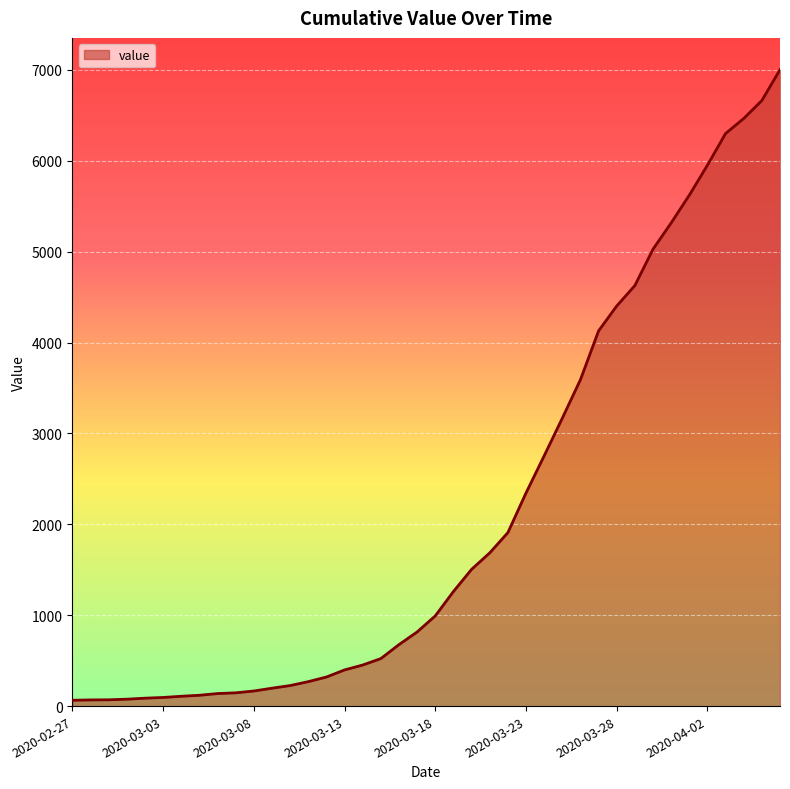

What is the difference between the values at 16 and 19?

364